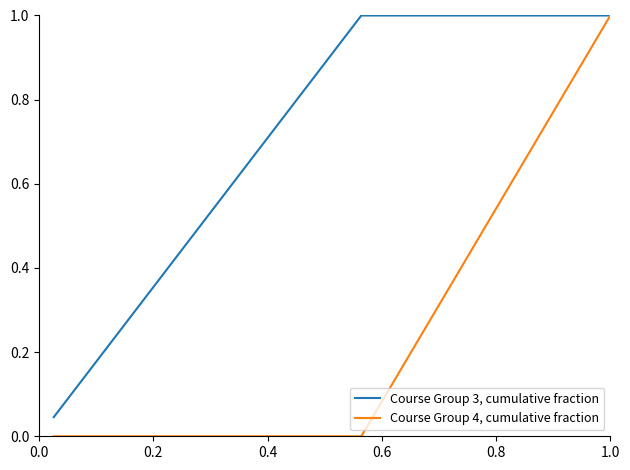

List the series in order of their overall mean, highest first.

Course Group 3, cumulative fraction, Course Group 4, cumulative fraction